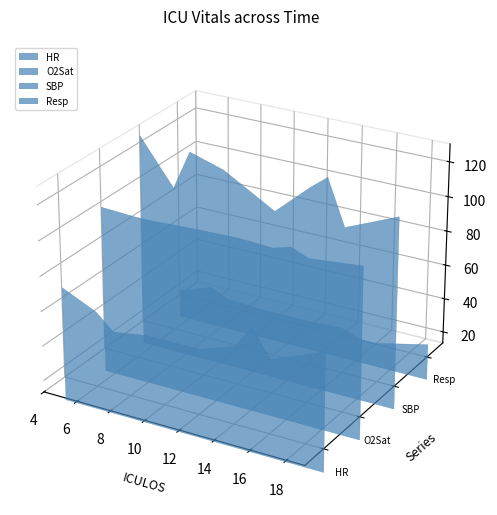

Reading left to right, transcribe all the data shown in this chart.

HR: 0=66	1=57	2=48	3=51	4=51	5=58	6=71	7=56	8=68
O2Sat: 0=97	1=96	2=0	3=97	4=98	5=97	6=100	7=0	8=99
SBP: 0=124	1=0	2=121	3=115	4=98	5=116	6=124	7=0	8=111
Resp: 0=16	1=23	2=18	3=17	4=17	5=18	6=14	7=0	8=21